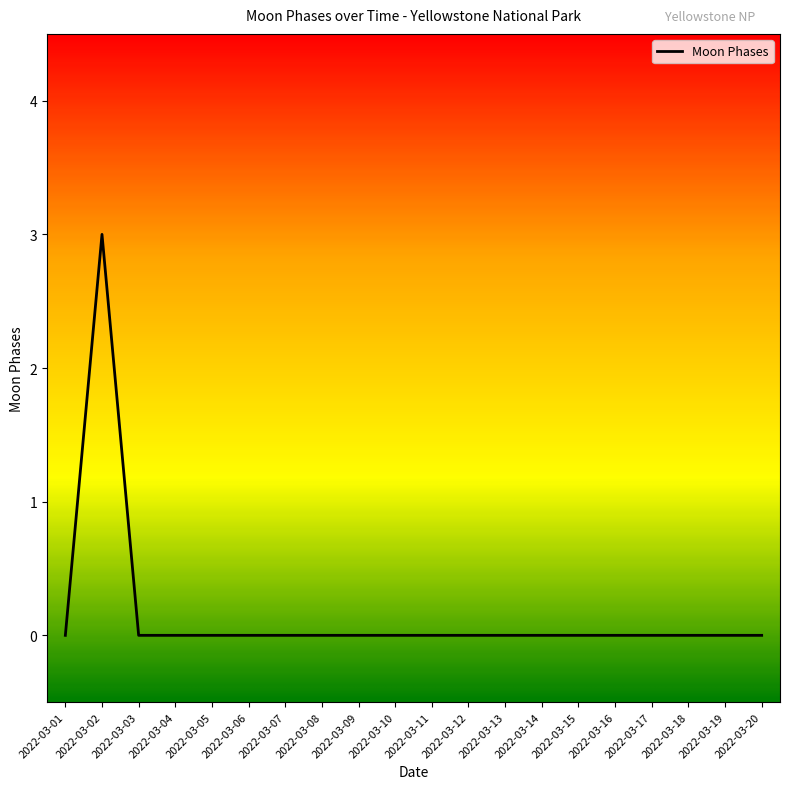

The chart shows a value of 0 at 2022-03-09. True or false?

True